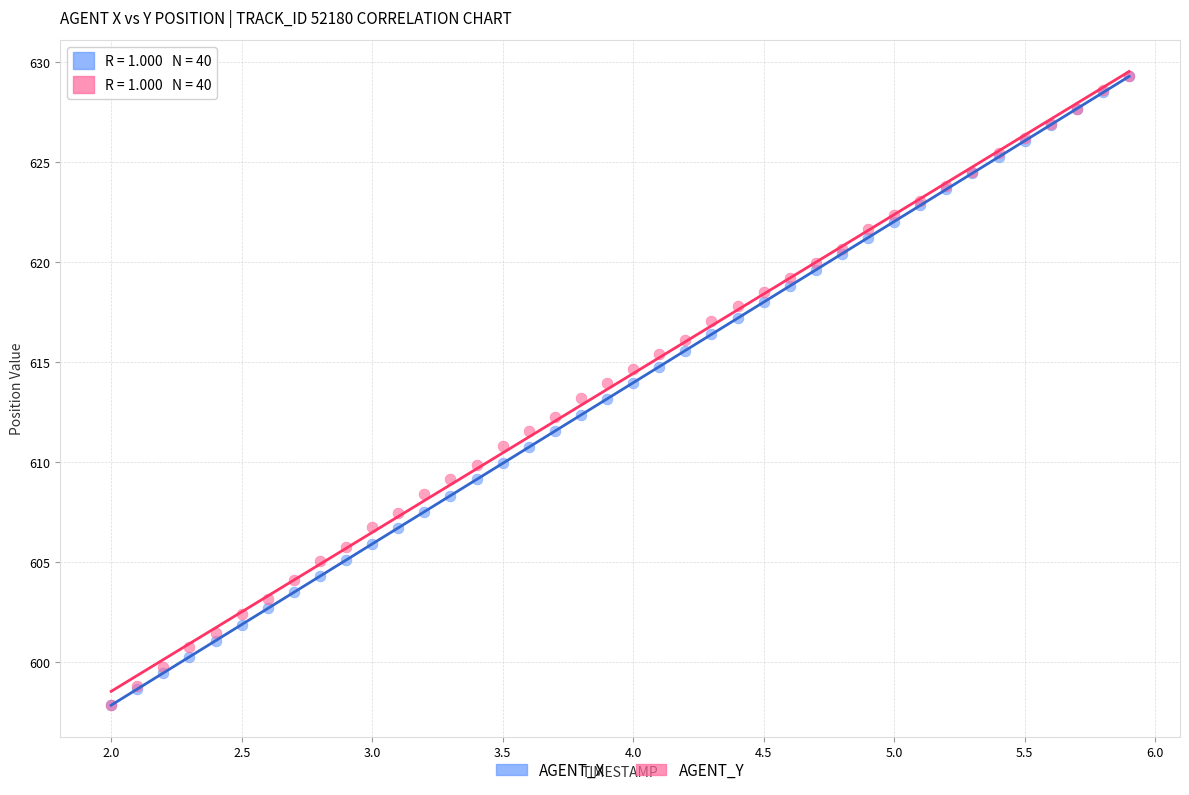

What are all the series names shown in the legend?

AGENT_X, AGENT_Y